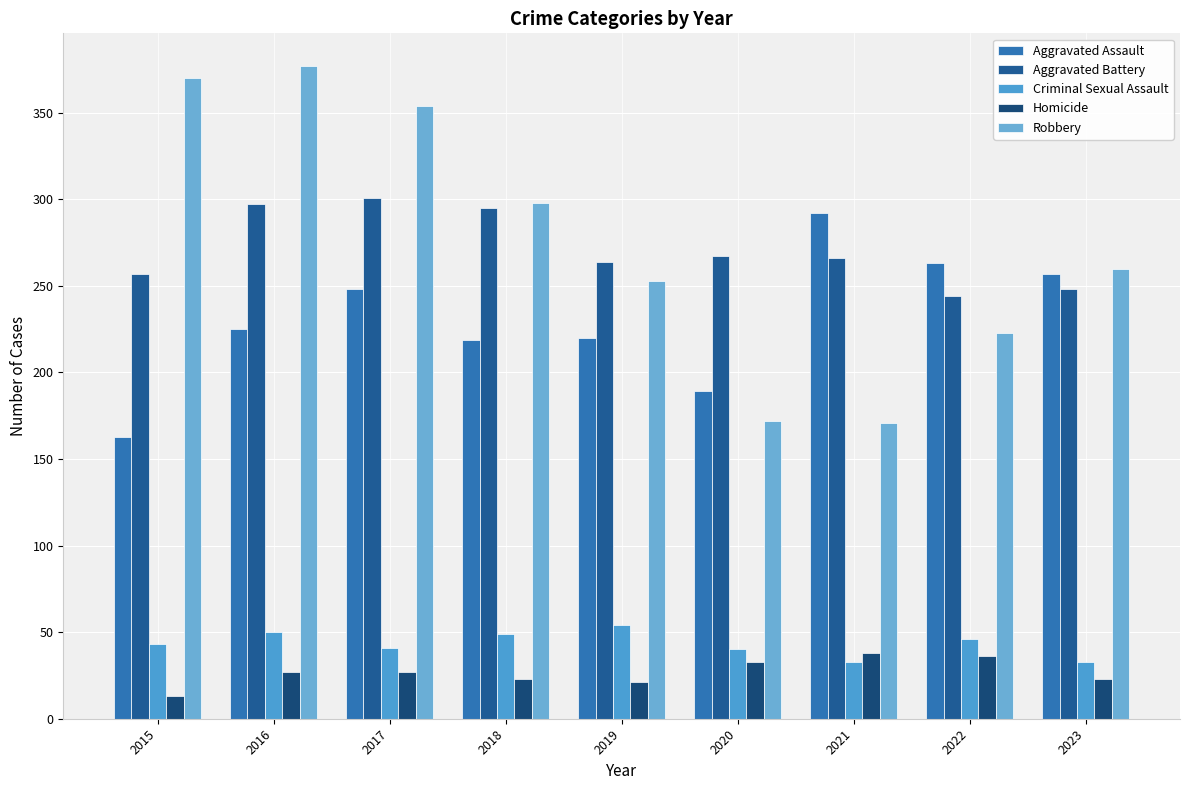

How many data points does each series have?

9